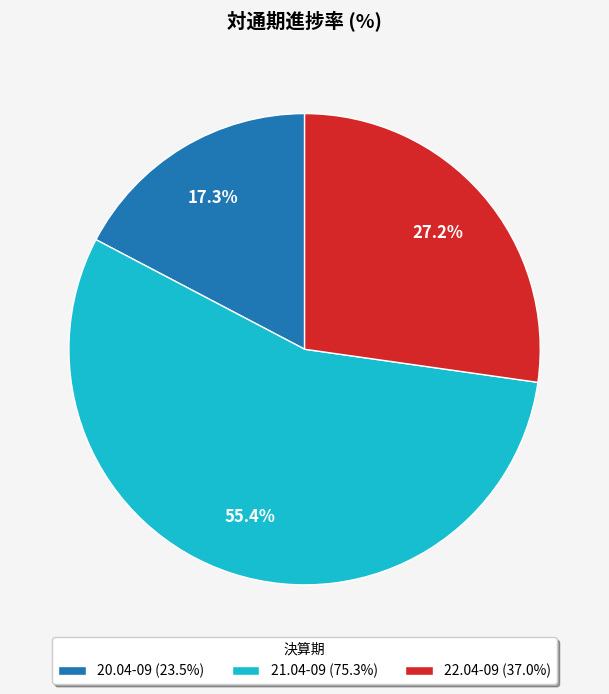

Is there any slice that represents more than half of the pie?

Yes